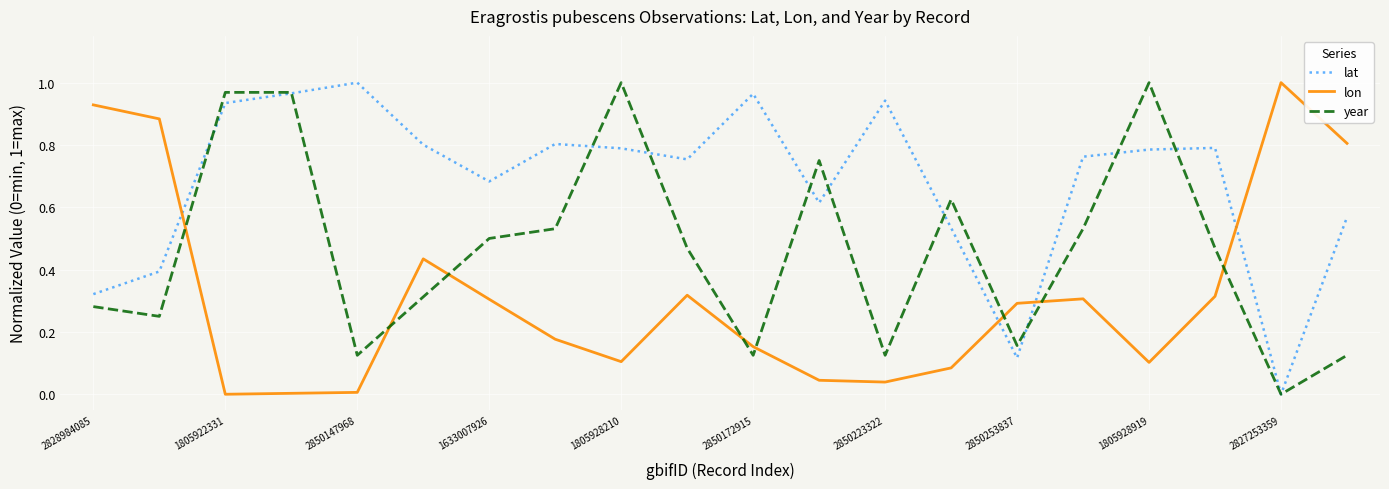

True or false: year and lon cross at least once.

True